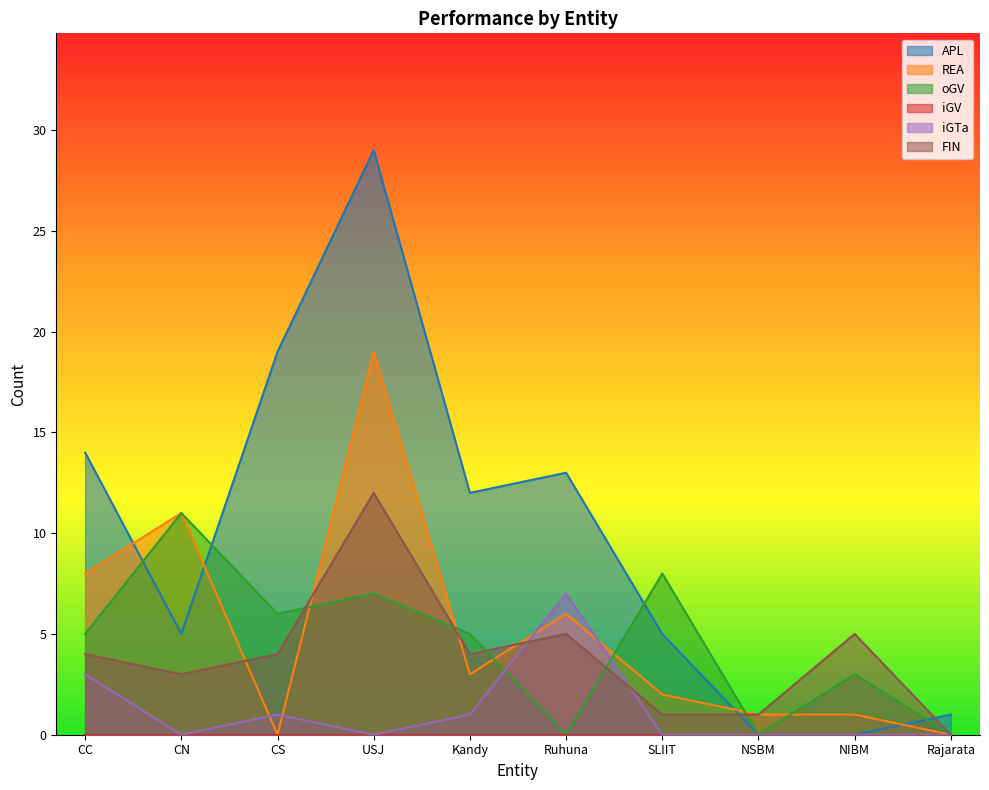

Which category has the highest value in the oGV series?

CN